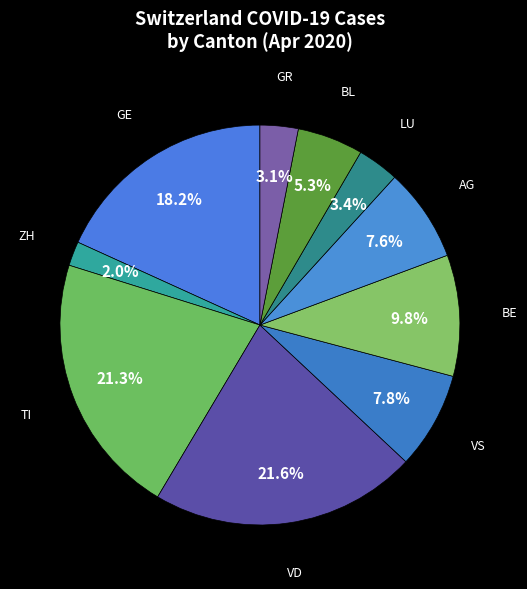

Between LU and TI, which is larger?

TI